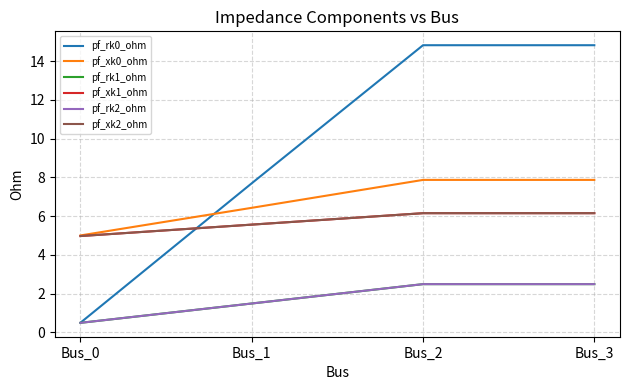

Is this an area chart (filled region under the line)?

No